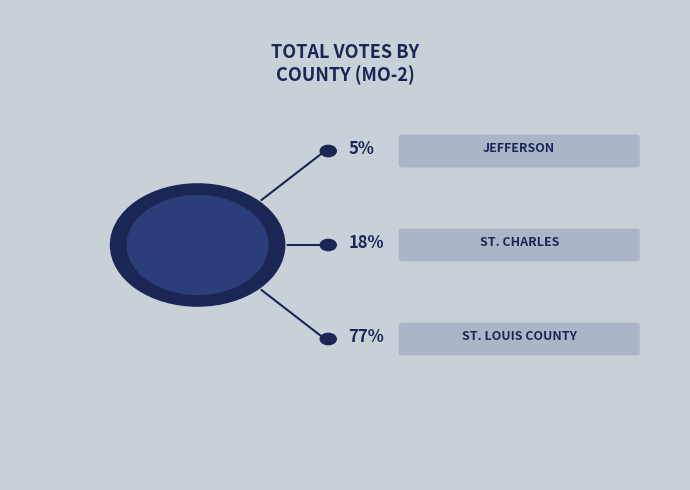

Combined, what portion of the pie is St. Louis County and Jefferson?

82.0%